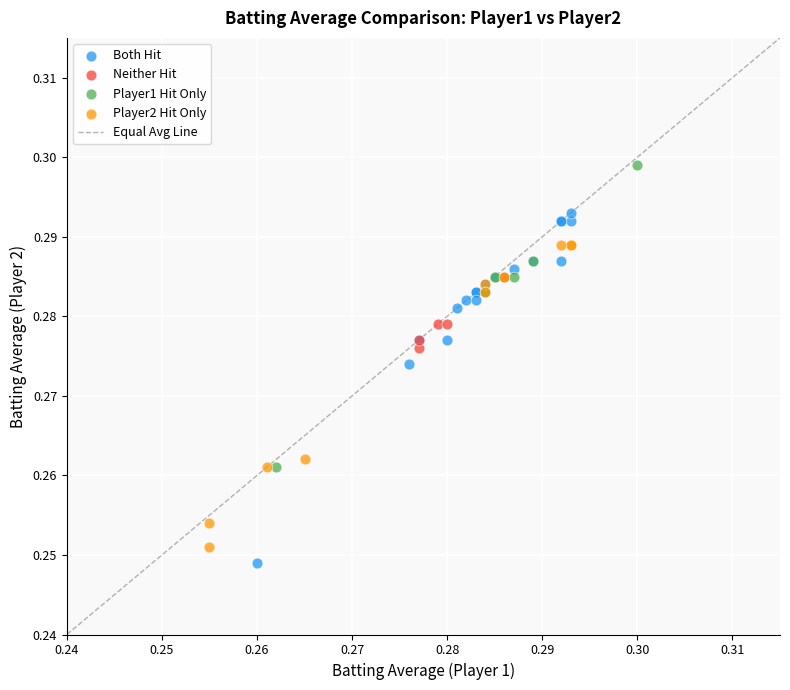

Which series reaches the maximum Y coordinate?

Player1 Hit Only